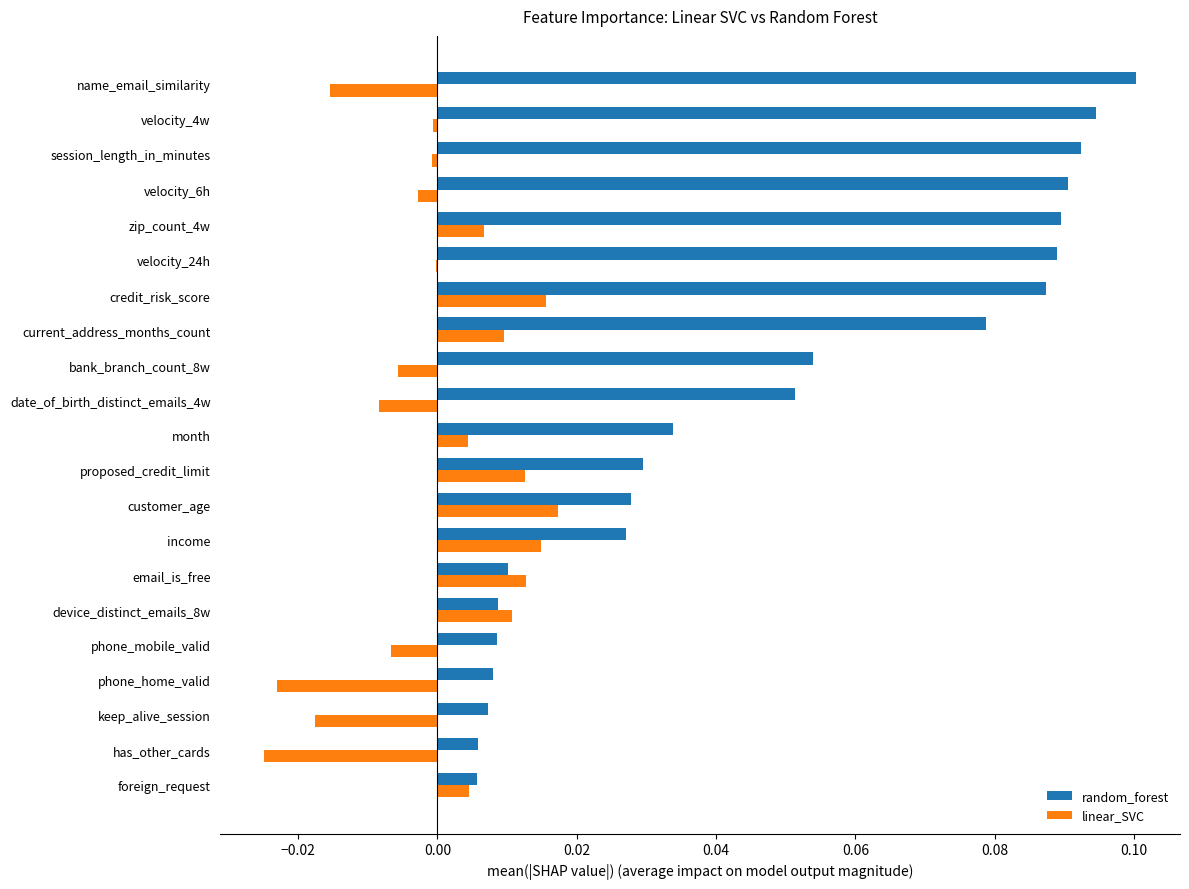

Which category has the highest value across all series?

name_email_similarity